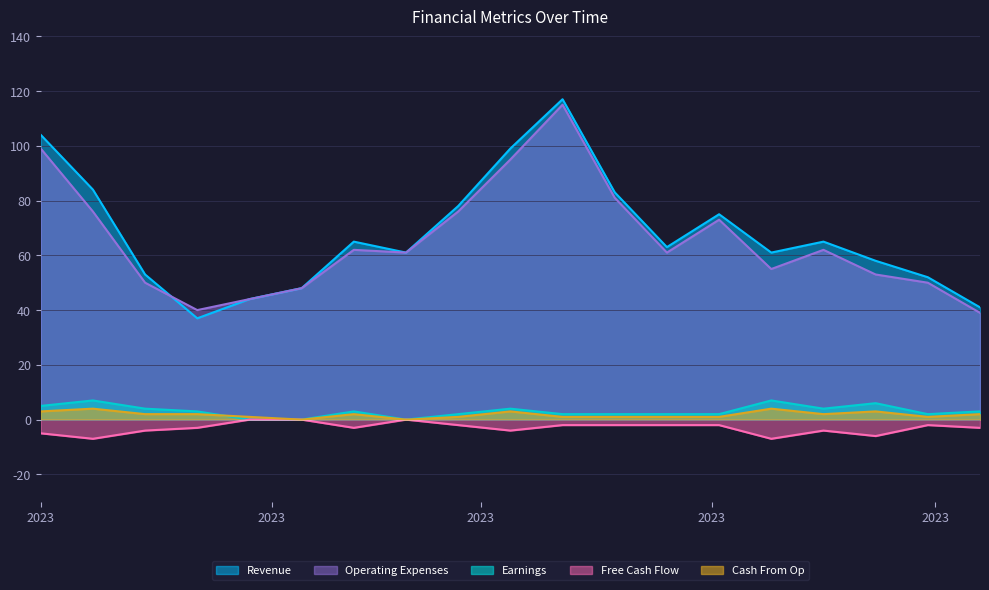

Which series changed the most between 2023-01-29 and 2023-04-09?

Revenue